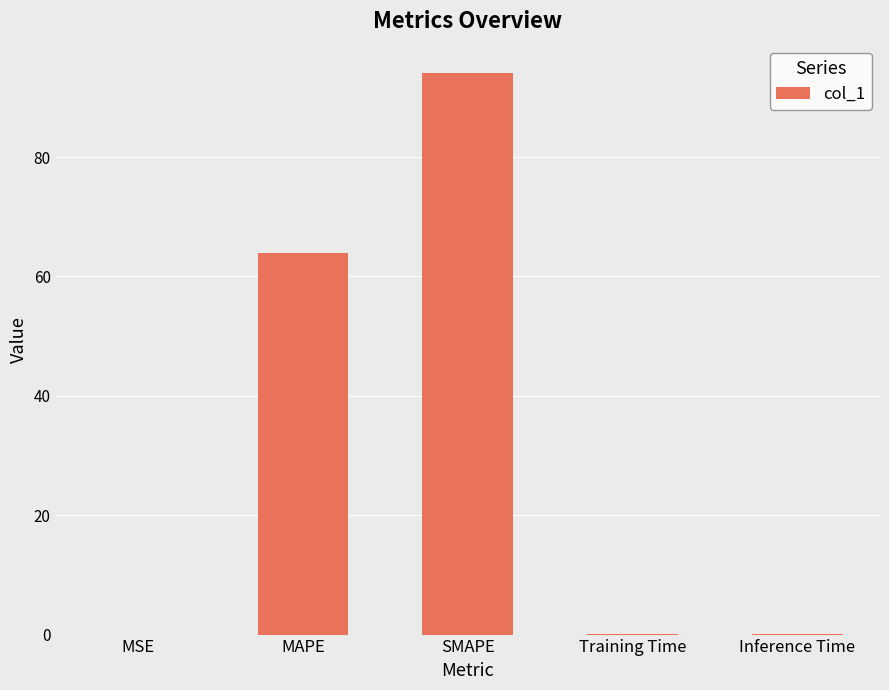

Which category has the highest value across all series?

SMAPE